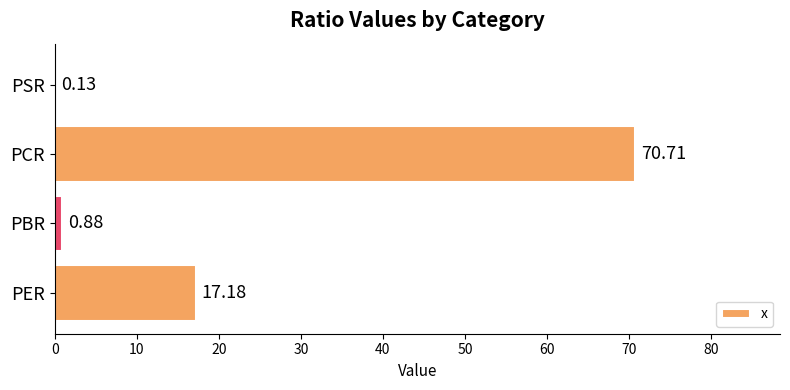

What is the sum of all values?

88.9